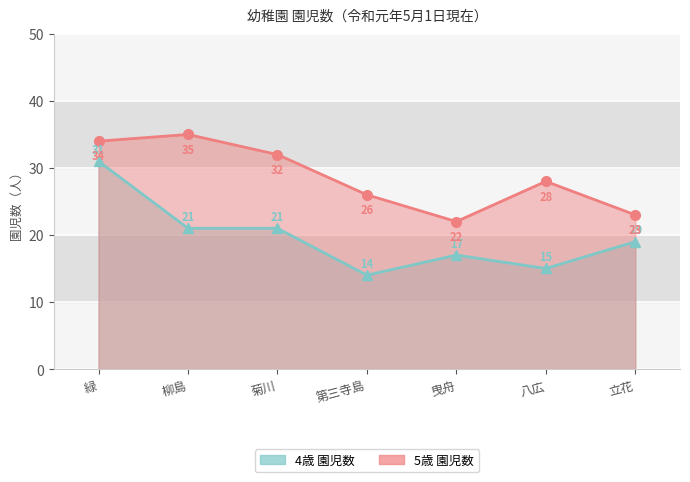

How many lines are shown in the chart?

2